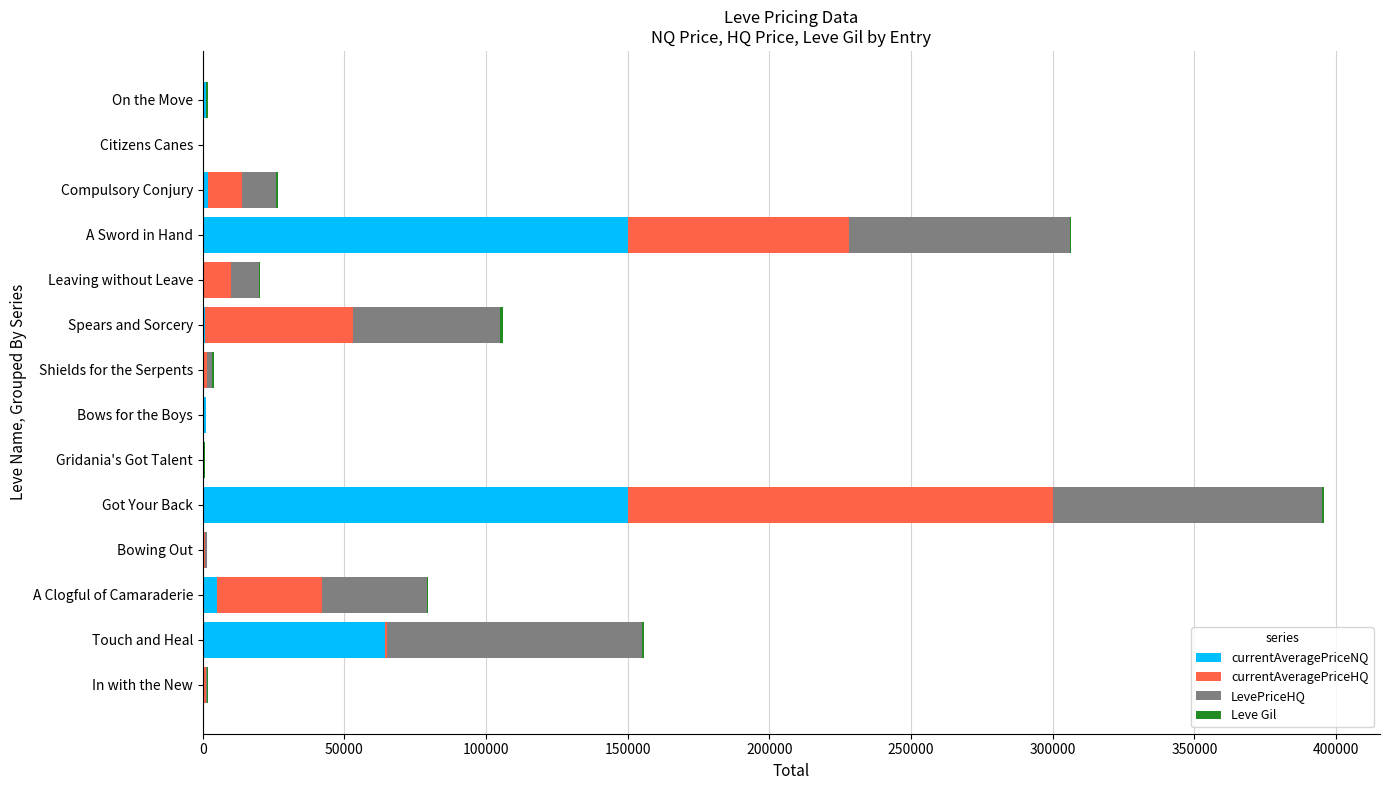

At which category is the sum across all series the highest?

Got Your Back